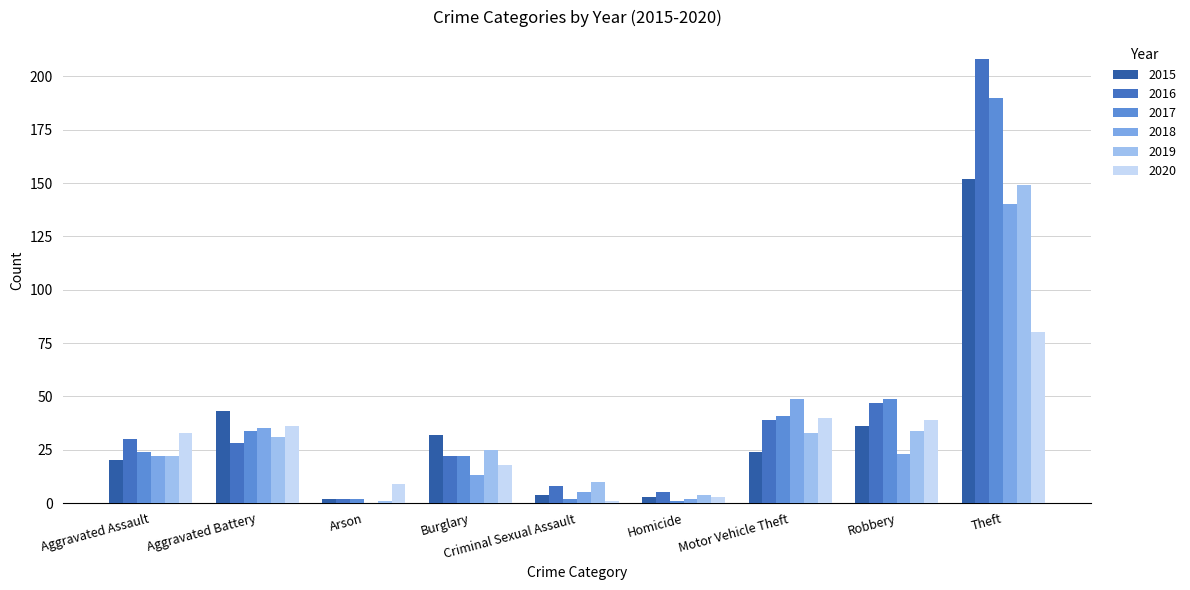

How many groups of bars are there?

9